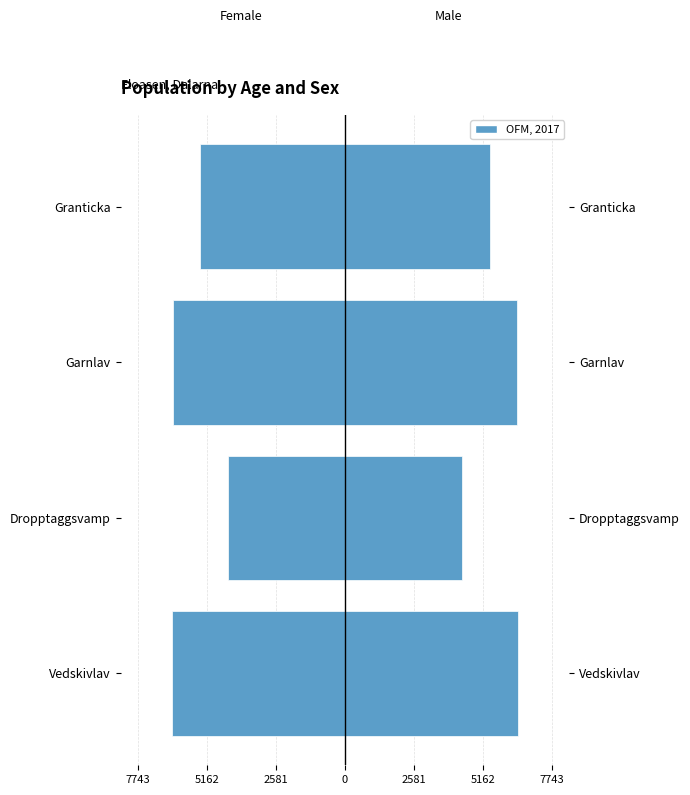

What is the approximate value of Male at Garnlav, to the nearest 100?

6400